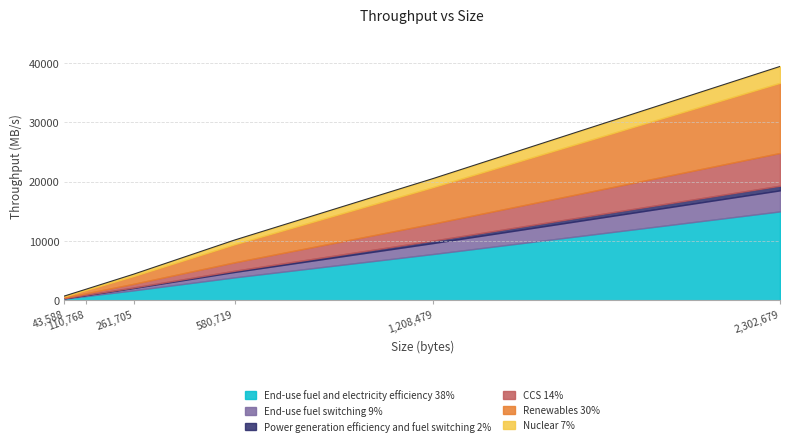

Is it true that the value at 261705 is 4392.5?

True